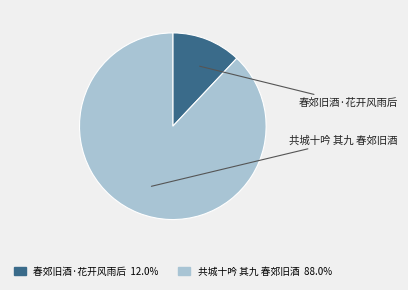

To the nearest percent, what is the difference between the 共城十吟 其九 春郊旧酒 and 春郊旧酒·花开风雨后 slice percentages?

76%